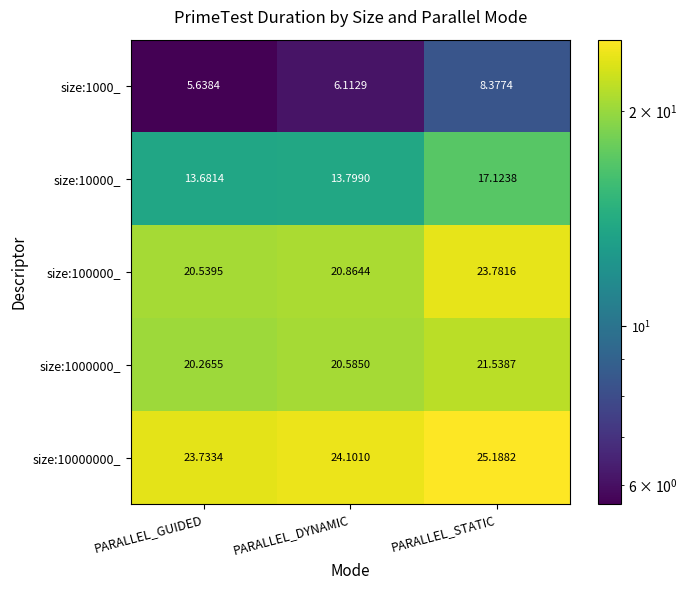

Which label corresponds to the smallest value in the chart?

PARALLEL_GUIDED